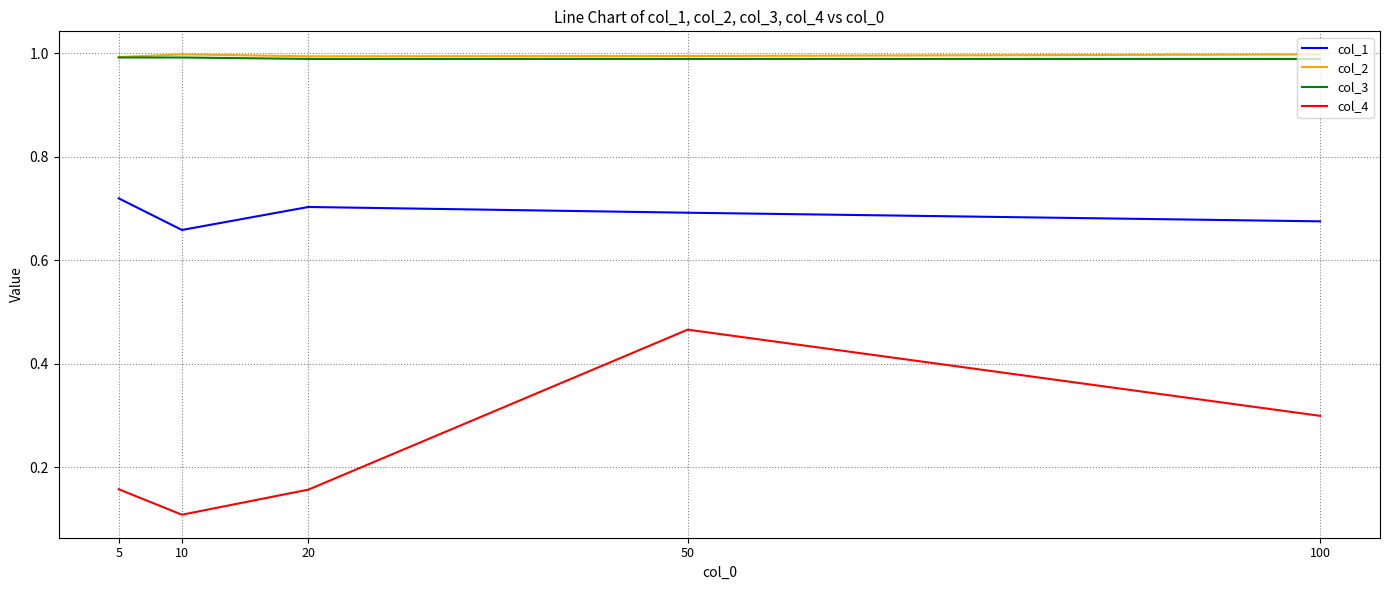

Which series has the largest range (max minus min)?

col_4